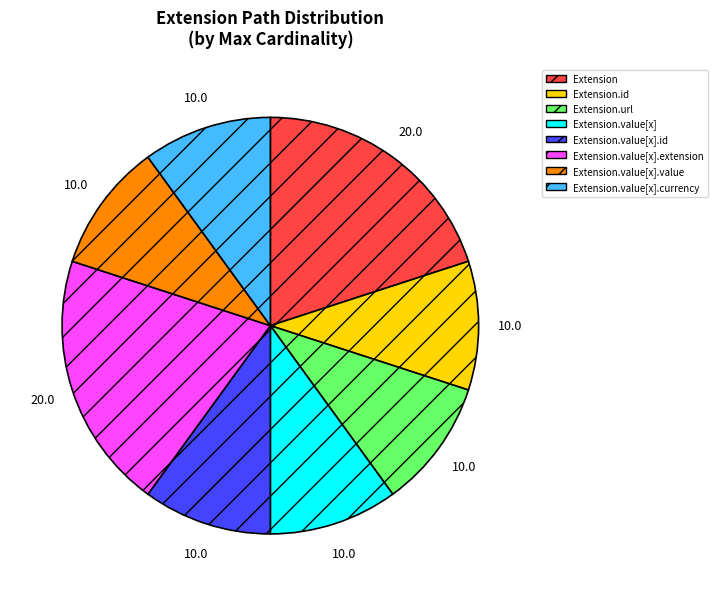

How many slices are in this pie chart?

8